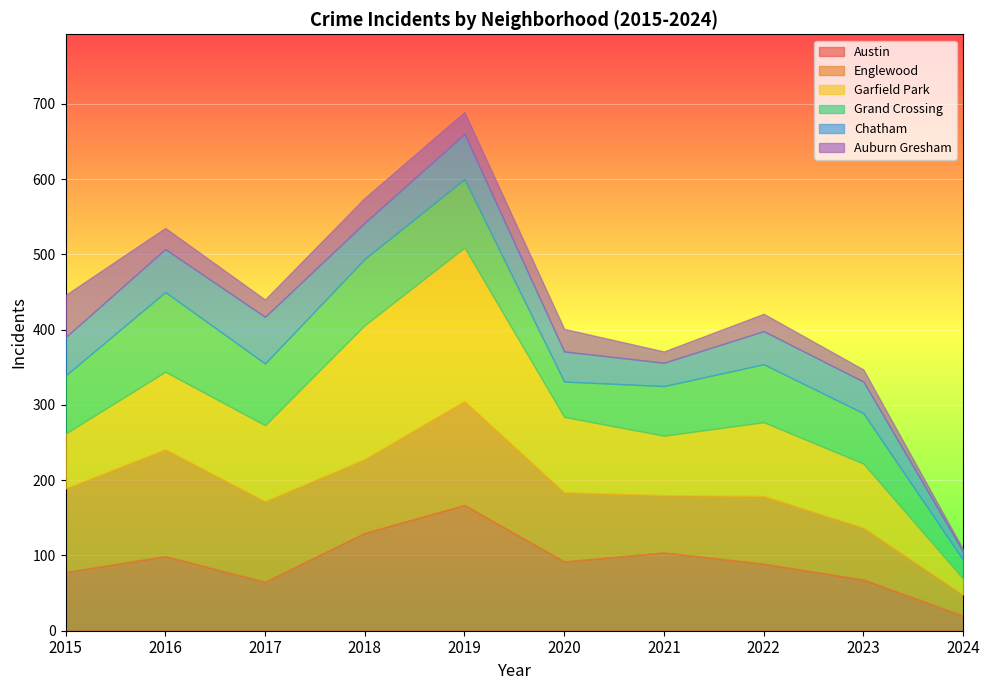

Where is Austin nearest to the value 93?

2020